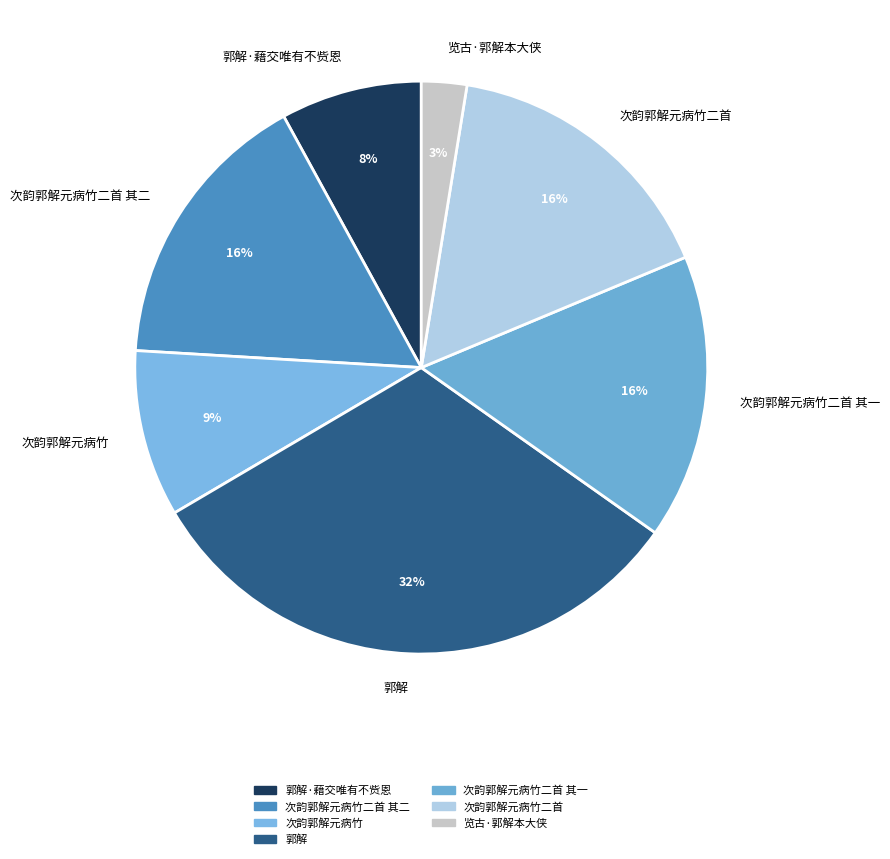

Which category has the biggest portion of the pie?

郭解